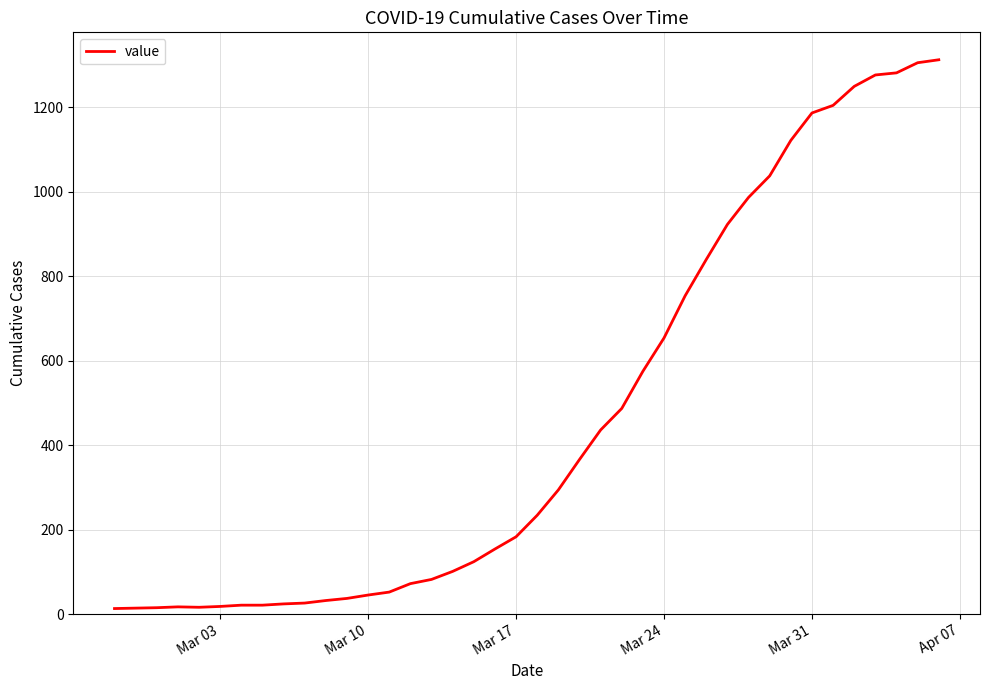

What is the difference between the maximum and minimum values?

1300